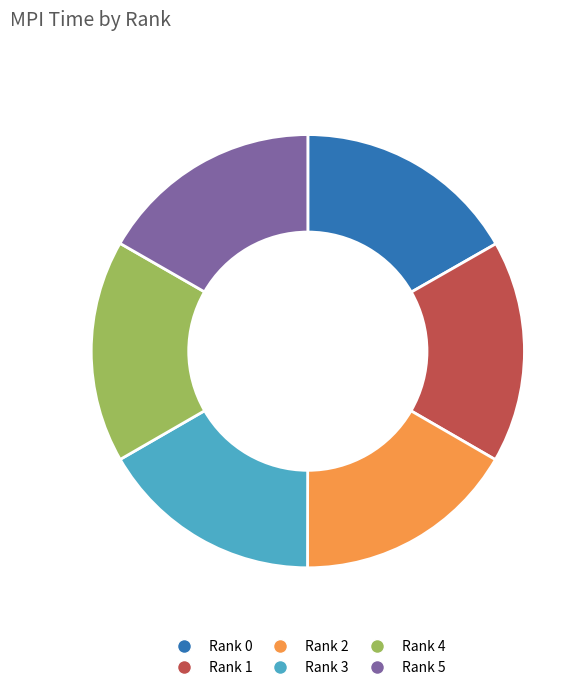

True or false: Rank 3 accounts for 10% of the total.

False